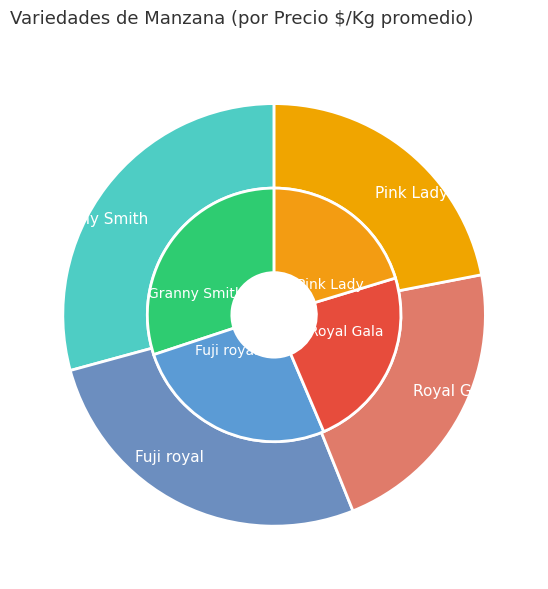

What portion of the pie excludes Granny Smith?

70.8%